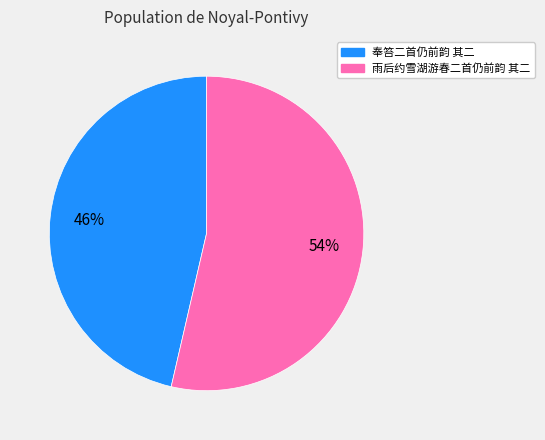

What is the majority slice?

雨后约雪湖游春二首仍前韵 其二